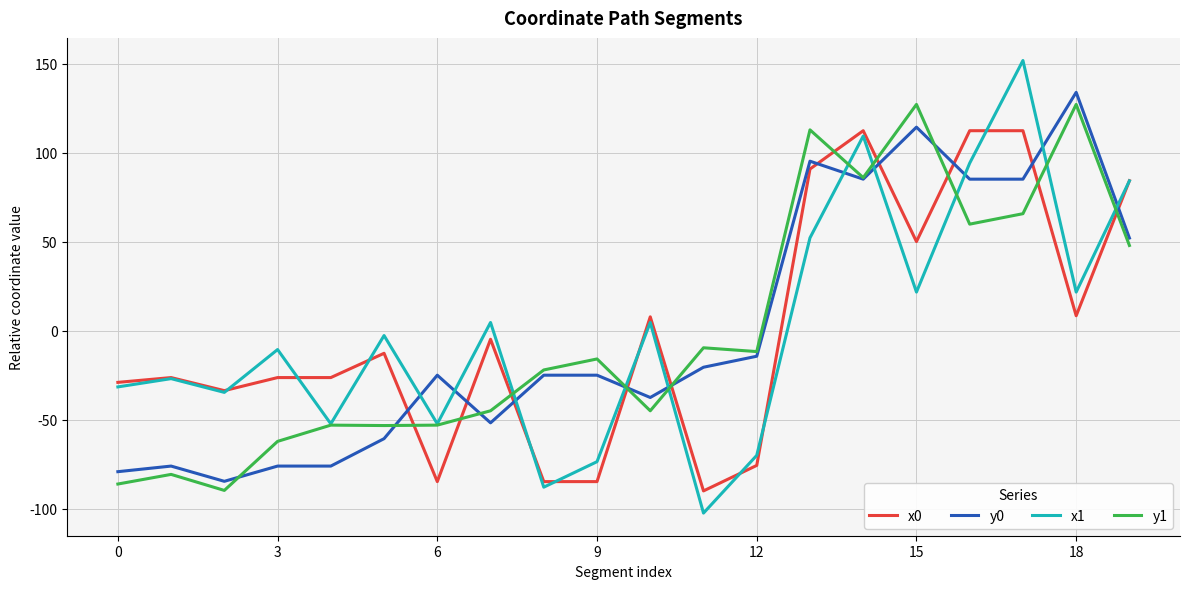

How many values in x0 are below zero?

12